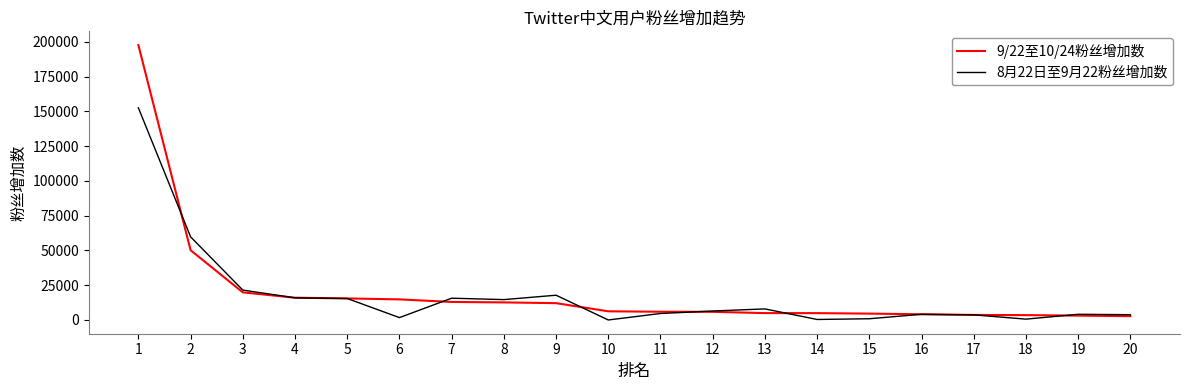

What is the difference between the 9/22至10/24粉丝增加数 values at 15 and 17?

951